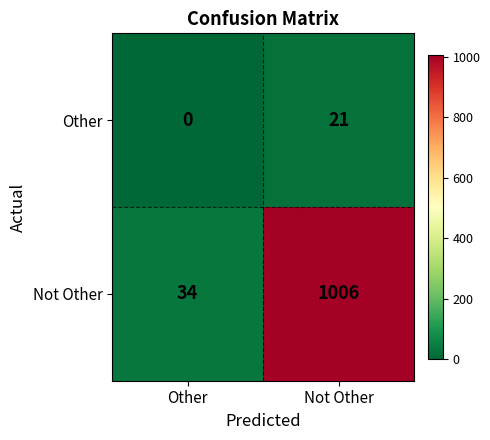

What is the sum of all Not Other values?

1040